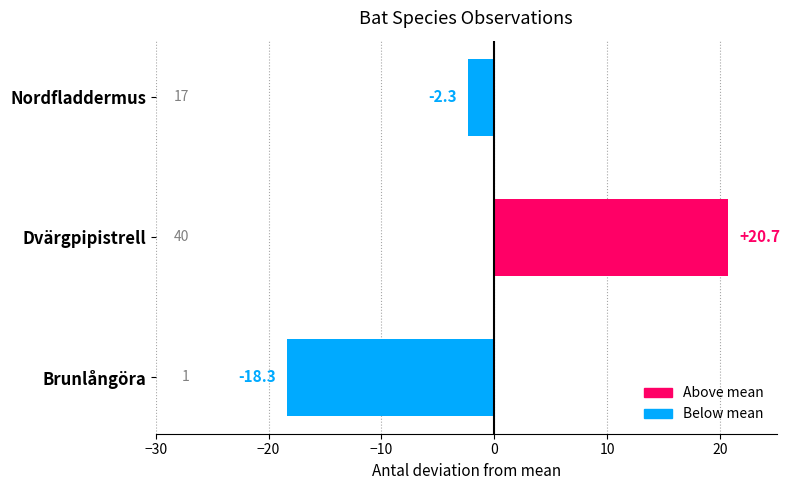

Reading top to bottom, what are all the values shown in this chart?

Nordfladdermus=-2.3	Dvärgpipistrell=20.7	Brunlångöra=-18.3